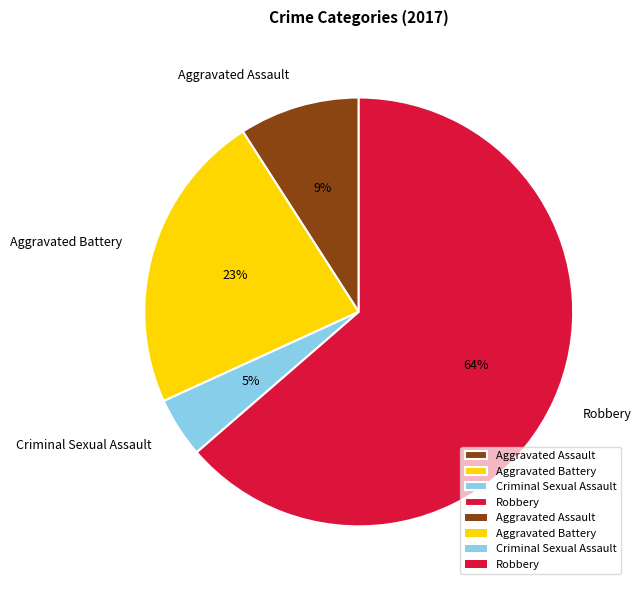

Is Criminal Sexual Assault the majority of the pie?

No